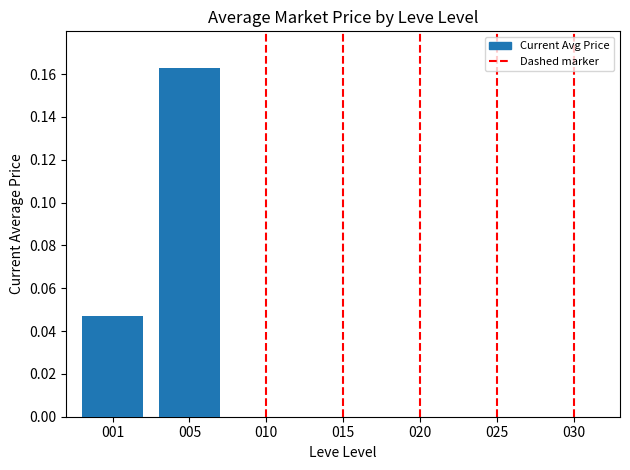

Is it true that the value at 010 is 0?

False